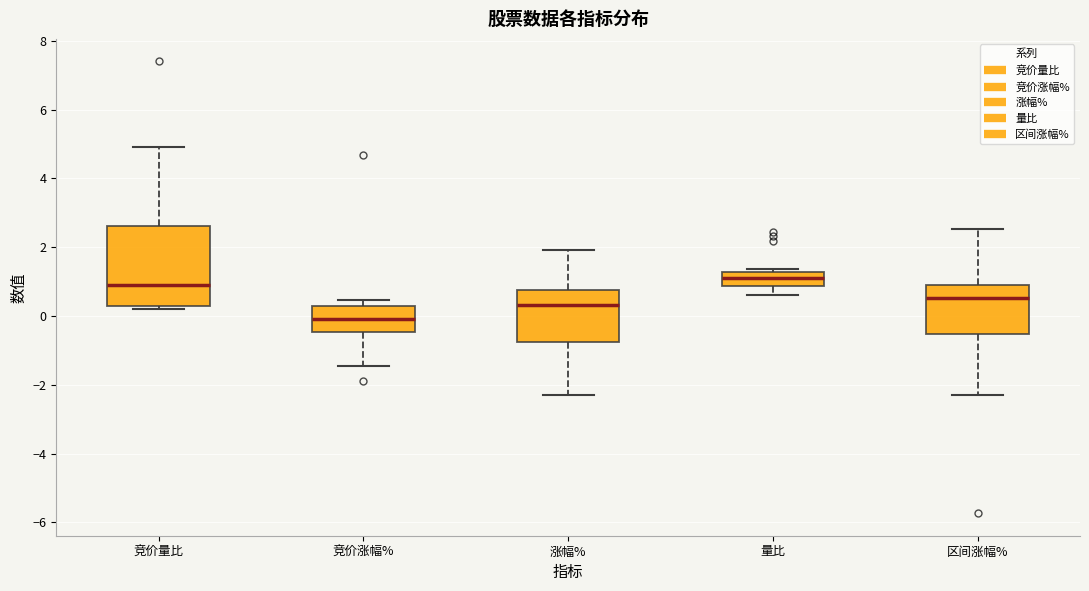

Reading left to right, read every box against the y-axis: the position of its median line, the range the box covers, and the ends of its whiskers. The values are not printed on the chart, so give them approximately, as read against the axis.

竞价量比: median 1.0, box 0.4 to 2.6, whiskers 0.2 to 5.0
竞价涨幅%: median 0.0, box -0.4 to 0.4, whiskers -1.4 to 0.4 (just above the box's upper edge)
涨幅%: median 0.4, box -0.8 to 0.8, whiskers -2.2 to 2.0
量比: median 1.2 (inside the box), box 0.8 to 1.2, whiskers 0.6 to 1.4
区间涨幅%: median 0.6, box -0.6 to 1.0, whiskers -2.2 to 2.6